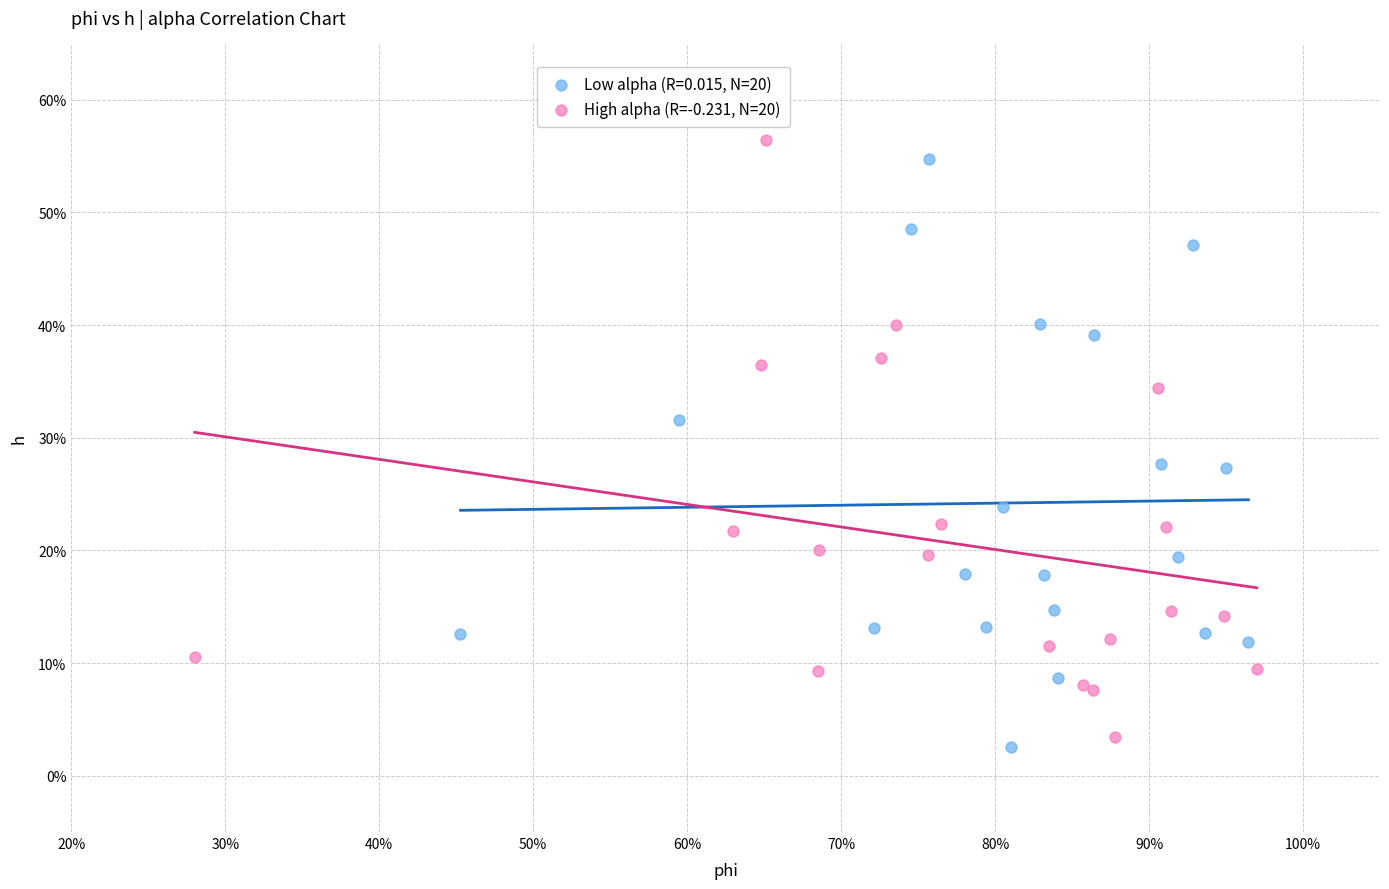

What are all the series names shown in the legend?

Low alpha (R=0.015, N=20), High alpha (R=-0.231, N=20)